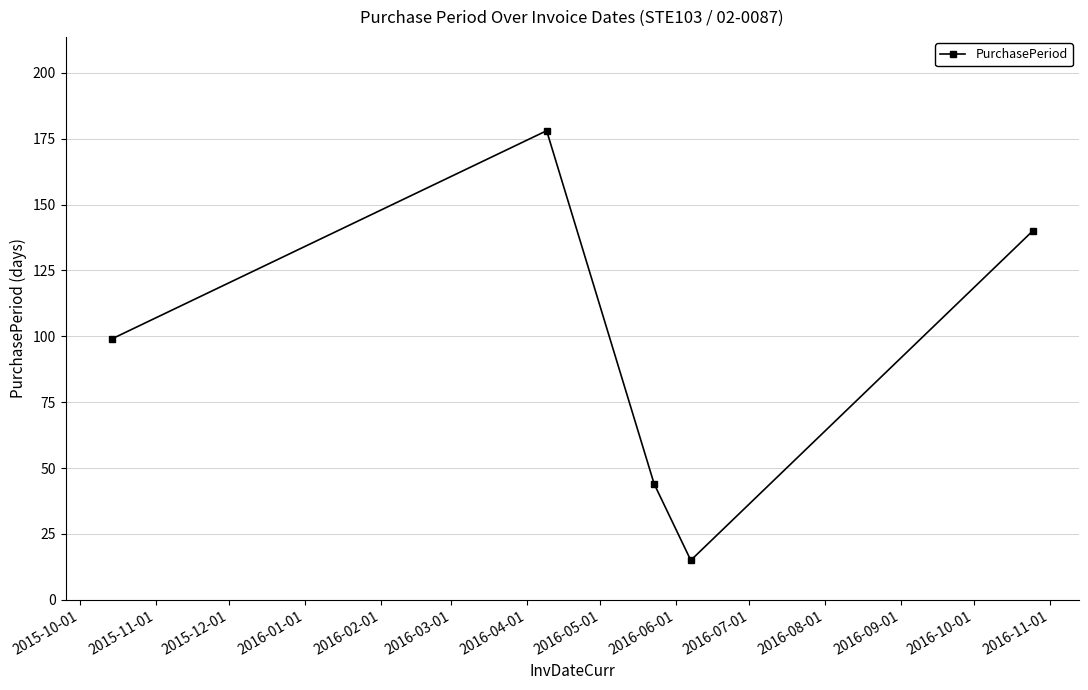

What is the minimum value shown in the chart?

15